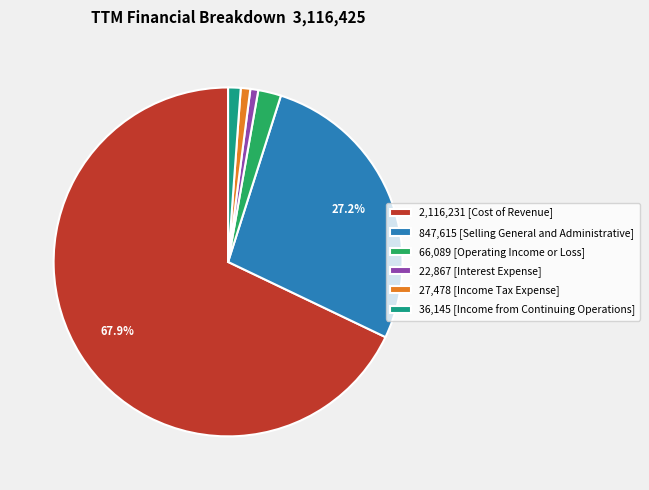

What is the largest slice in the pie chart?

2,116,231 [Cost of Revenue]